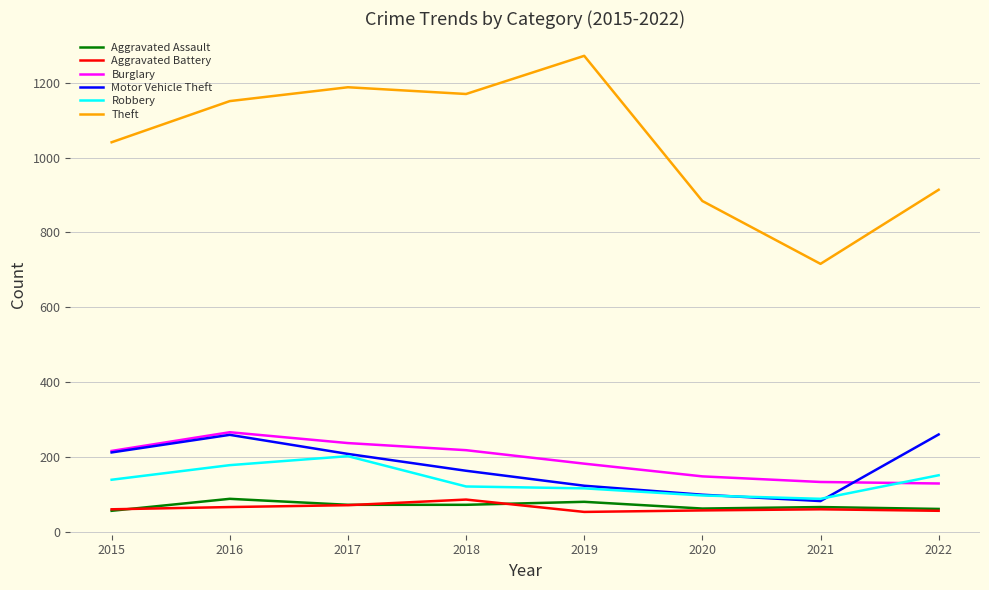

What is the sum of all Aggravated Assault values?

557